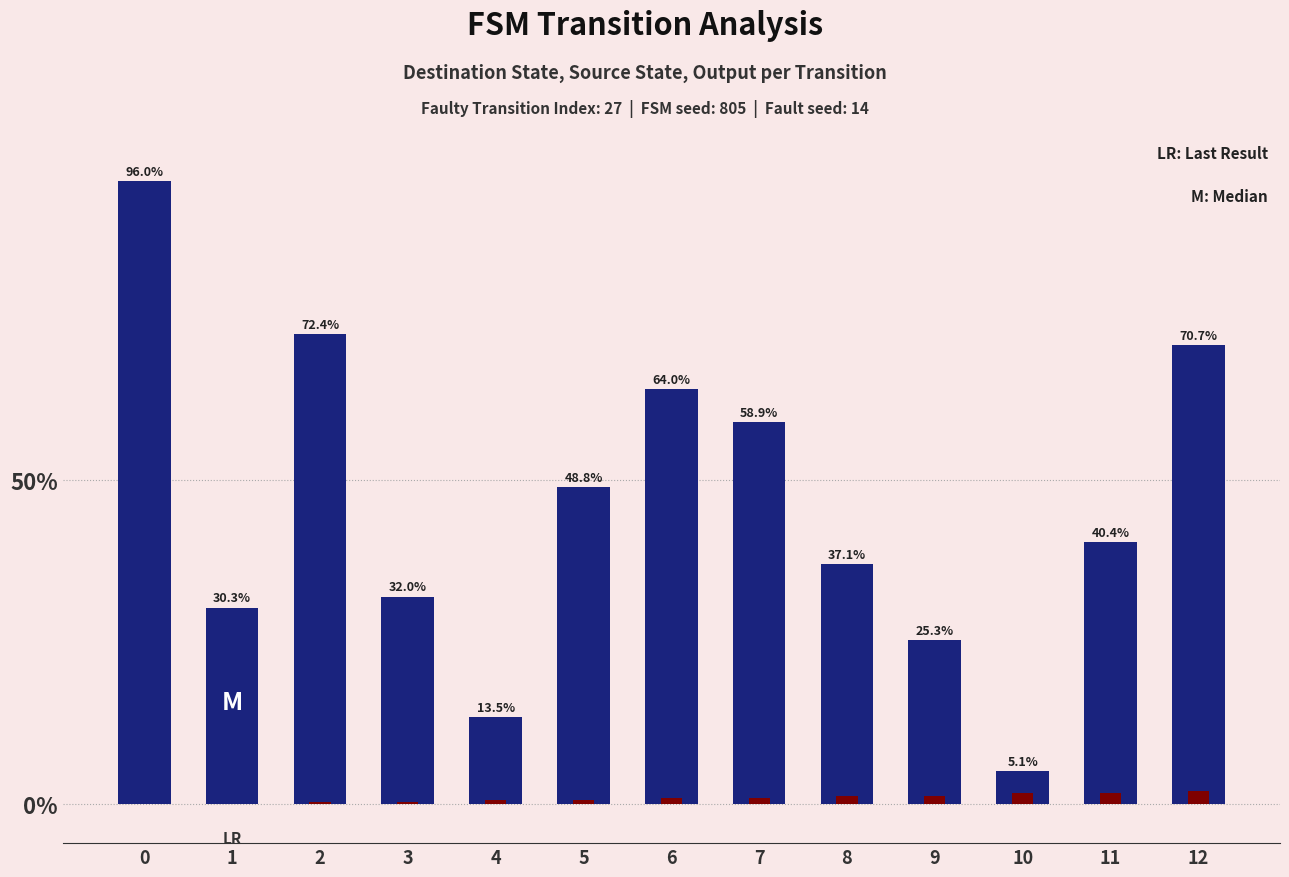

True or false: source_state has a value of 2.7 at 10.

False